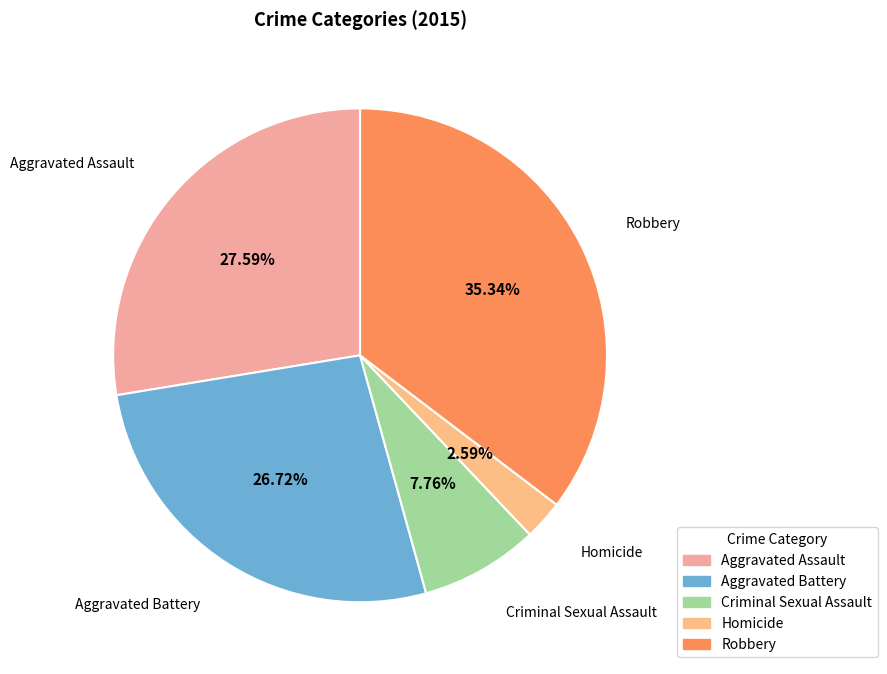

Combined, what portion of the pie is Criminal Sexual Assault and Robbery?

43.1%